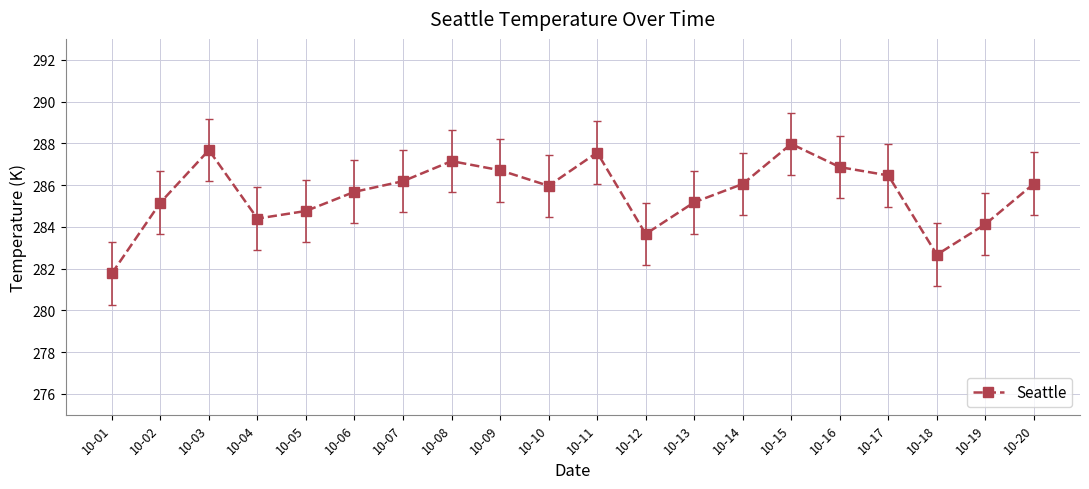

Where is the first local maximum?

10-03